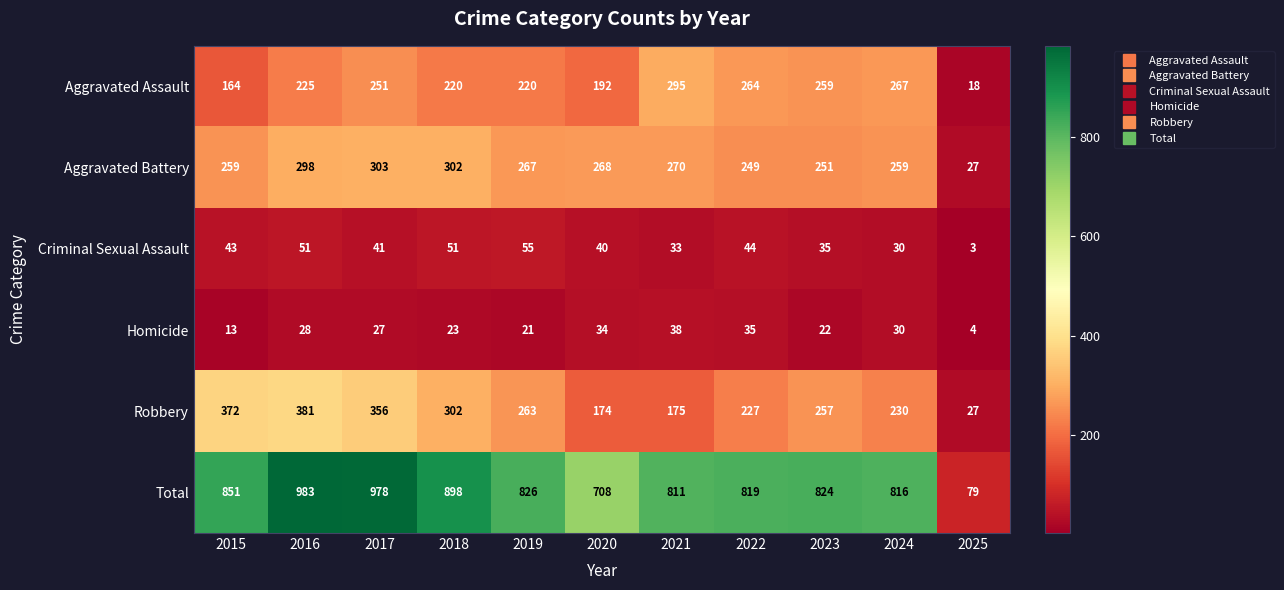

How many data points does each series have?

11